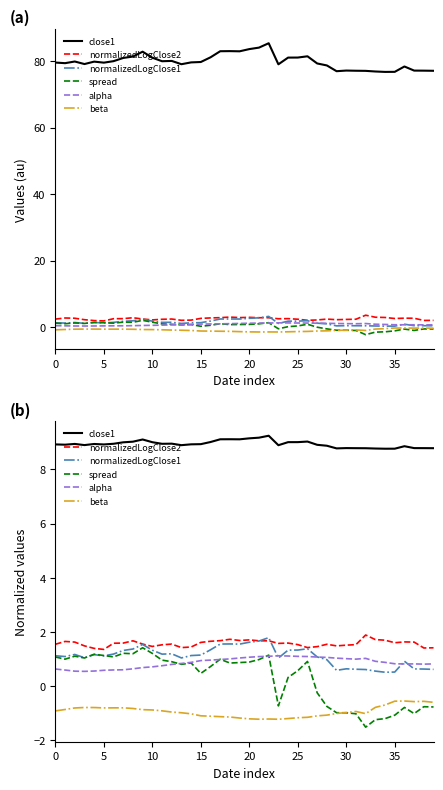

Reading left to right, transcribe all the data shown in this chart.

close1: 8.9	8.9	8.9	8.9	8.9	8.9	8.9	9.0	9.0	9.1	9.0	8.9	8.9	8.9	8.9	8.9	9.0	9.1	9.1	9.1	9.1	9.2	9.2	8.9	9.0	9.0	9.0	8.9	8.9	8.8	8.8	8.8	8.8	8.8	8.8	8.8	8.9	8.8	8.8	8.8
normalizedLogClose2: 1.5	1.6	1.6	1.5	1.4	1.4	1.6	1.6	1.7	1.5	1.5	1.5	1.5	1.4	1.4	1.6	1.7	1.7	1.7	1.7	1.7	1.7	1.7	1.6	1.6	1.5	1.4	1.5	1.5	1.5	1.5	1.5	1.9	1.7	1.7	1.6	1.6	1.6	1.4	1.4
normalizedLogClose1: 1.1	1.1	1.2	1.0	1.2	1.1	1.2	1.3	1.4	1.5	1.3	1.2	1.2	1.0	1.1	1.1	1.3	1.6	1.6	1.5	1.6	1.7	1.8	1.0	1.3	1.3	1.4	1.1	1.0	0.6	0.6	0.6	0.6	0.6	0.5	0.5	0.9	0.6	0.6	0.6
spread: 1.1	1.0	1.1	1.0	1.2	1.1	1.1	1.2	1.2	1.4	1.2	1.0	0.9	0.8	0.9	0.5	0.7	1.0	0.8	0.9	0.9	1.0	1.1	-0.7	0.3	0.6	0.9	-0.2	-0.8	-1.0	-1.0	-1.0	-1.5	-1.2	-1.2	-1.1	-0.8	-1.0	-0.8	-0.8
alpha: 0.6	0.6	0.5	0.5	0.6	0.6	0.6	0.6	0.6	0.7	0.7	0.8	0.8	0.8	0.9	0.9	1.0	1.0	1.0	1.0	1.1	1.1	1.1	1.1	1.1	1.1	1.1	1.1	1.1	1.0	1.0	1.0	1.0	0.9	0.9	0.8	0.8	0.8	0.8	0.8
beta: -0.9	-0.9	-0.8	-0.8	-0.8	-0.8	-0.8	-0.8	-0.8	-0.9	-0.9	-0.9	-1.0	-1.0	-1.0	-1.1	-1.1	-1.1	-1.1	-1.2	-1.2	-1.2	-1.2	-1.2	-1.2	-1.2	-1.2	-1.1	-1.1	-1.0	-1.0	-0.9	-1.0	-0.8	-0.7	-0.6	-0.6	-0.6	-0.6	-0.6